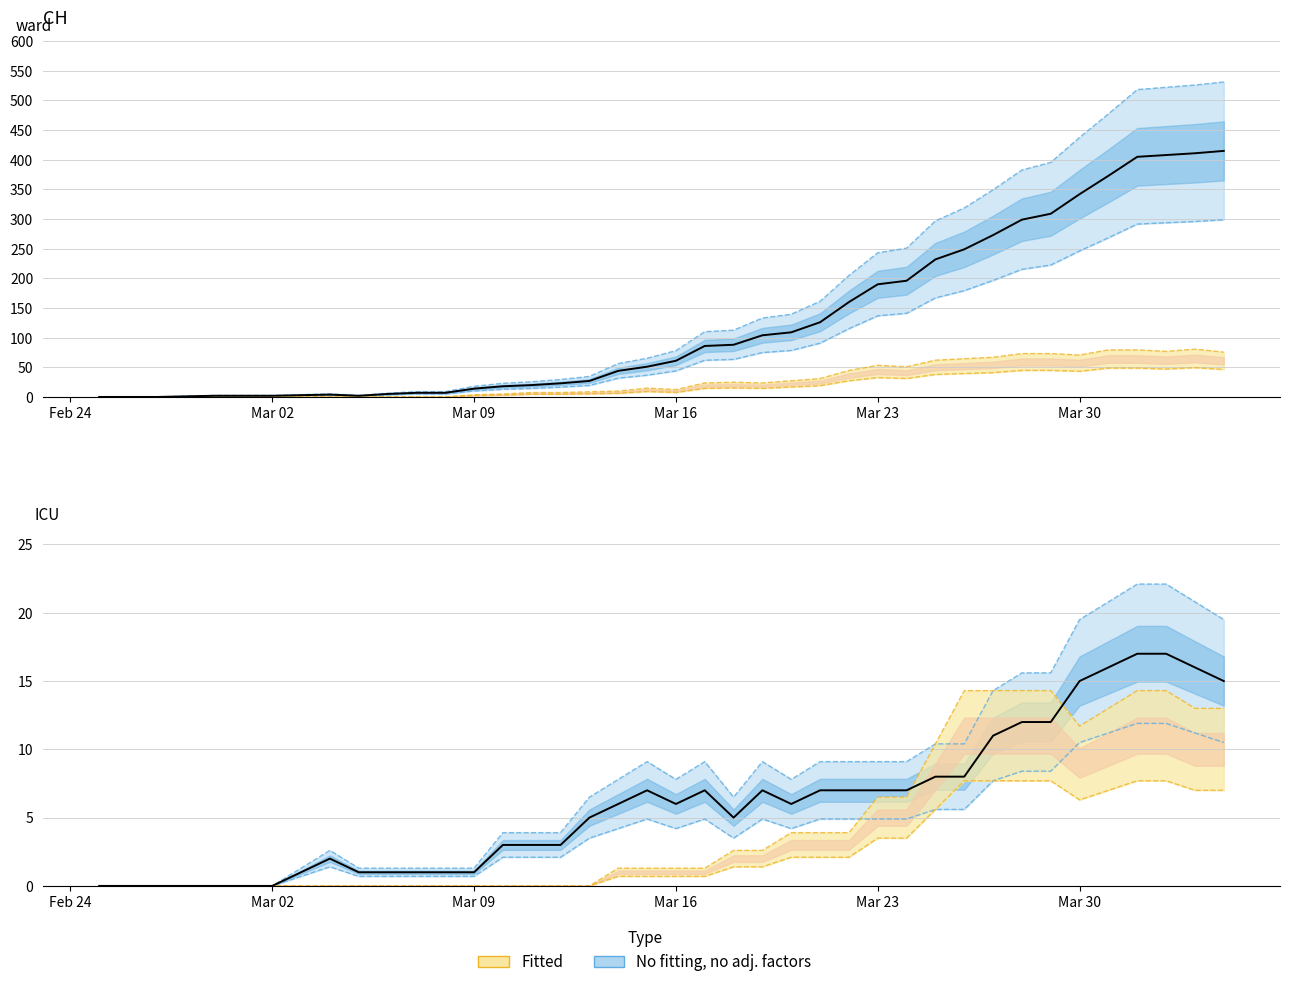

True or false: BS and CH total intersect in this chart.

False